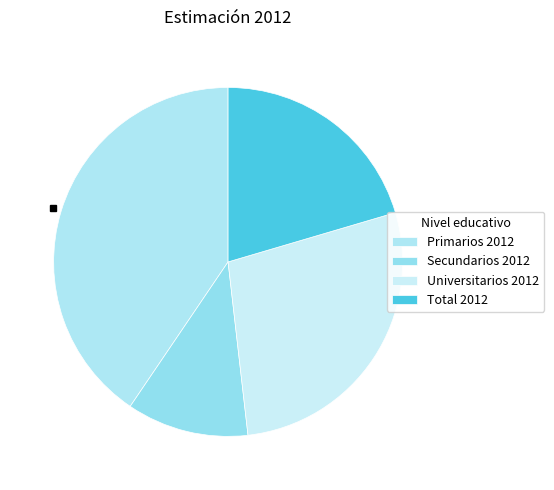

How many slices are in this pie chart?

4